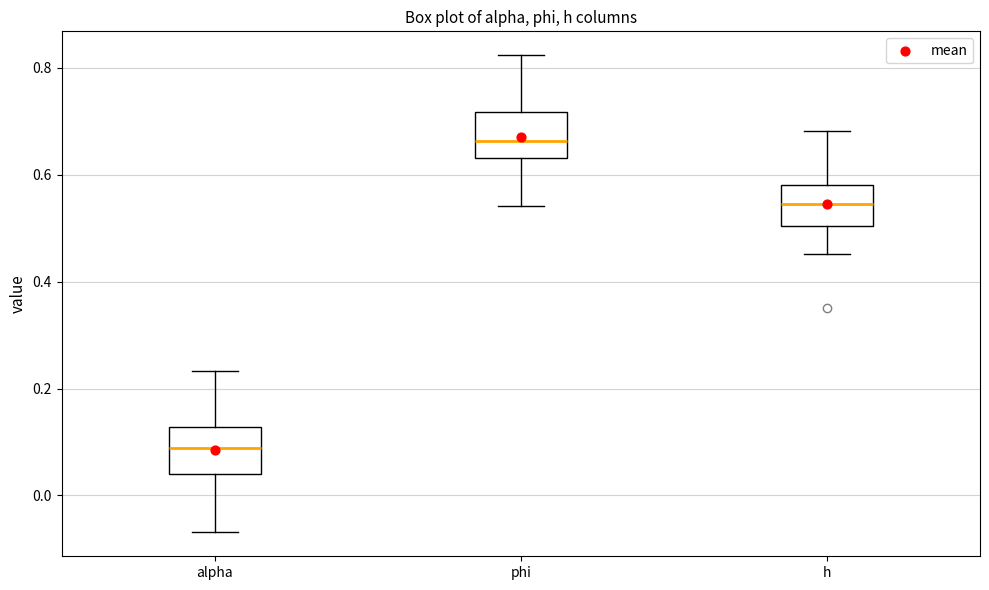

Reading left to right, transcribe this box plot: for each box, give where its median line is, the range the box spans, and where its two whiskers end, as read against the y-axis. The values are not printed on the chart, so give them approximately, as read against the axis.

alpha: median 0.08, box 0.04 to 0.12, whiskers -0.06 to 0.24
phi: median 0.66, box 0.64 to 0.72, whiskers 0.54 to 0.82
h: median 0.54, box 0.50 to 0.58, whiskers 0.46 to 0.68